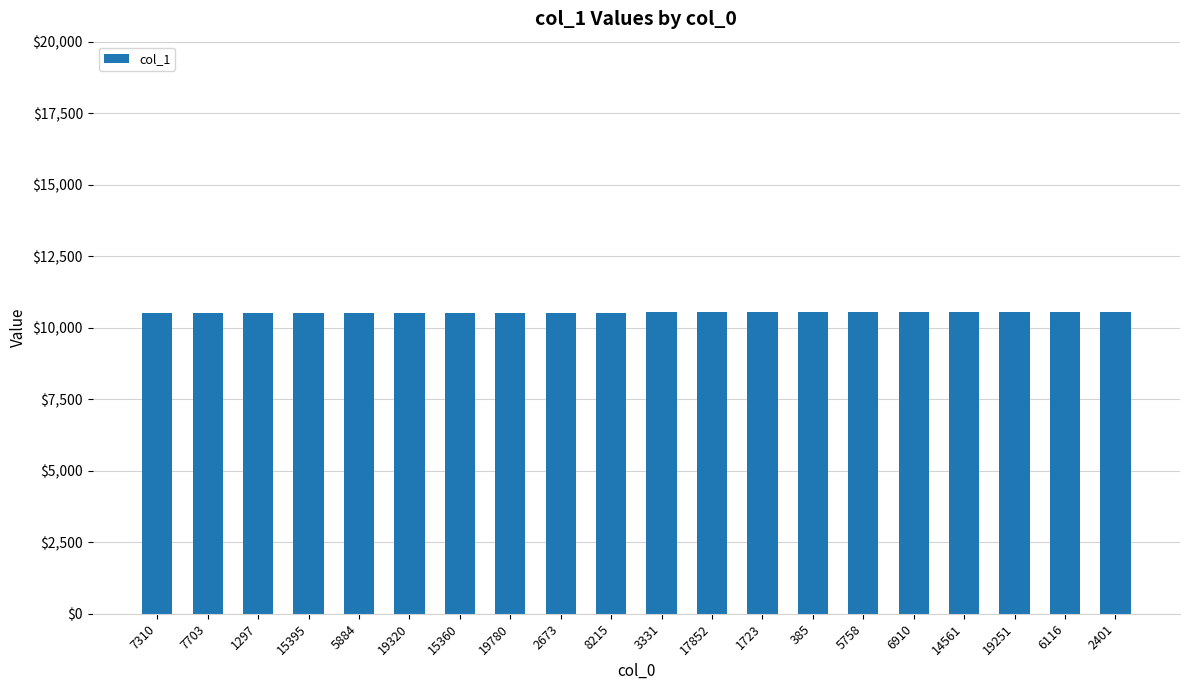

True or false: the data shows 10540 at 19251.

True